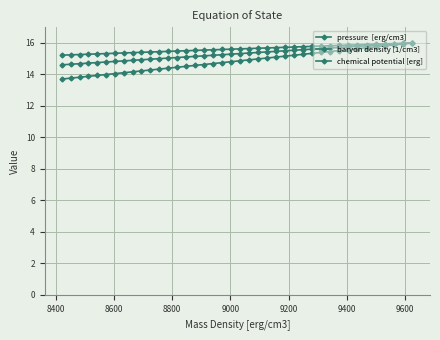

True or false: pressure  [erg/cm3] and chemical potential [erg] cross at least once.

False